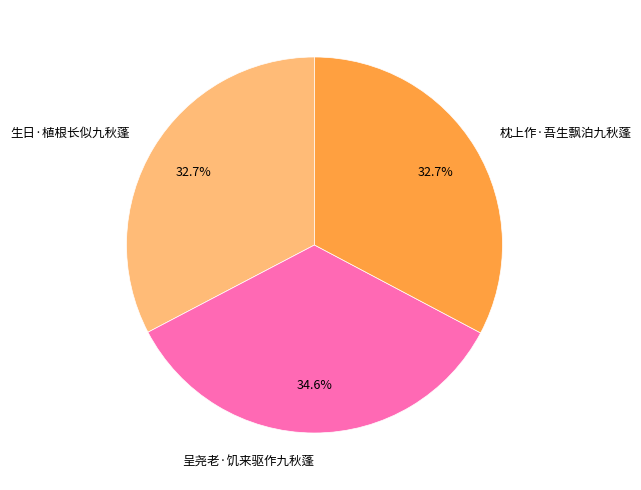

To the nearest percent, what portion does 呈尧老·饥来驱作九秋蓬 represent?

35%